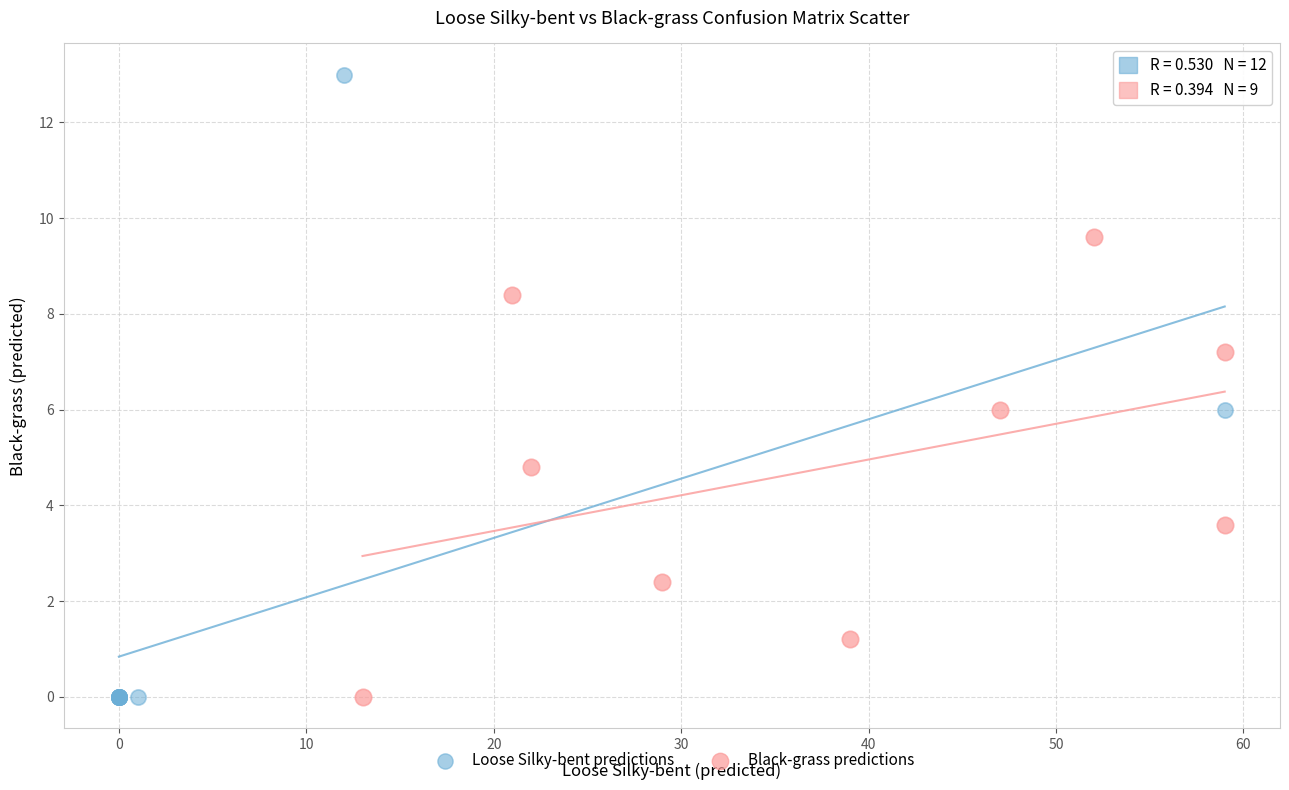

Which series reaches the maximum Y coordinate?

Loose Silky-bent predictions